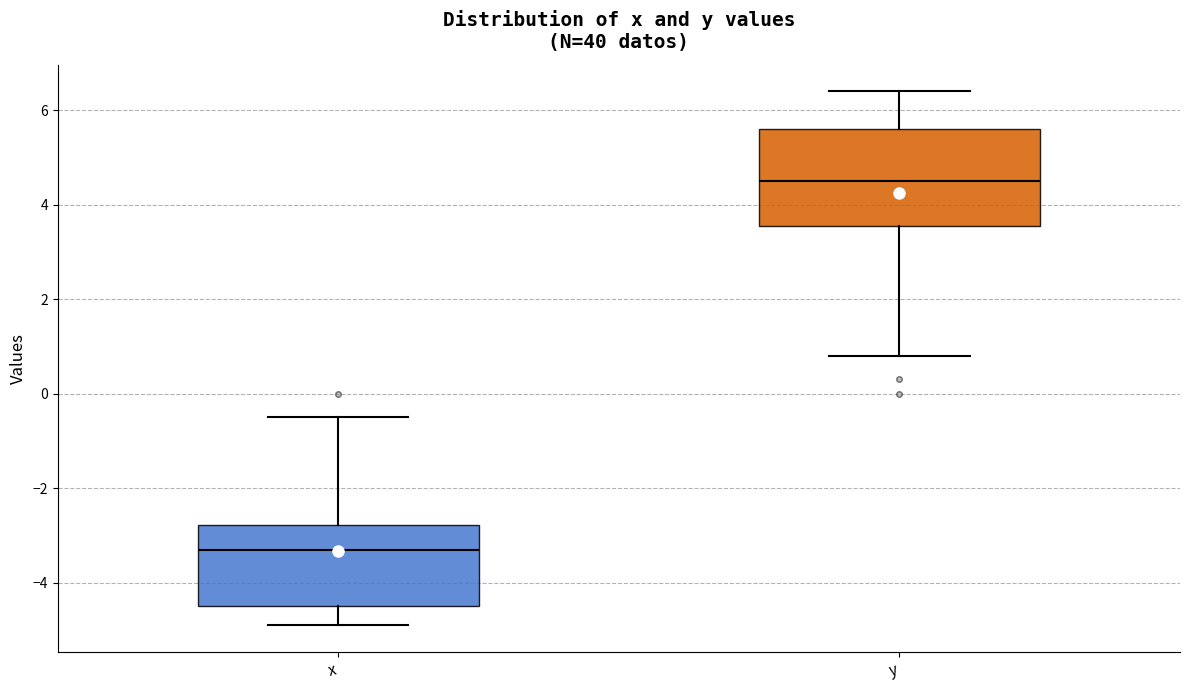

Reading left to right, transcribe this box plot: for each box, give where its median line is, the range the box spans, and where its two whiskers end, as read against the y-axis. The values are not printed on the chart, so give them approximately, as read against the axis.

x: median -3.2, box -4.4 to -2.8, whiskers -4.8 to -0.4
y: median 4.6, box 3.6 to 5.6, whiskers 0.8 to 6.4